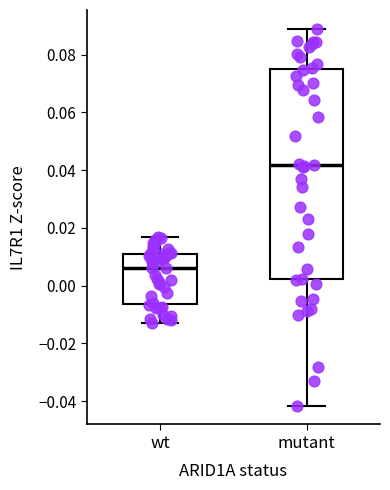

Where is the upper edge of the box for mutant on the y-axis? The values are not printed on the chart, so give them approximately, as read against the axis.

0.074